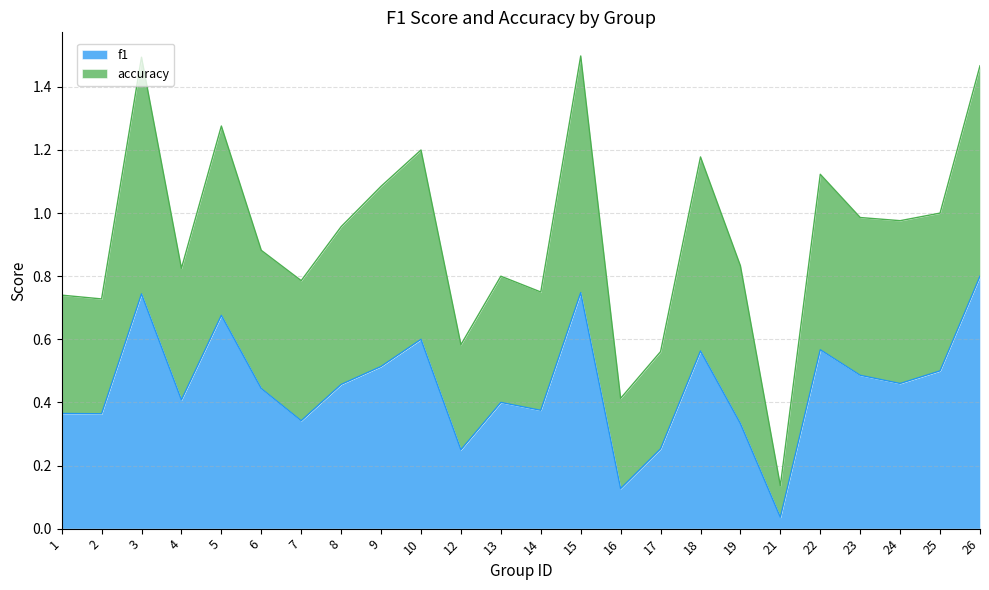

Where is the first local minimum for accuracy?

2